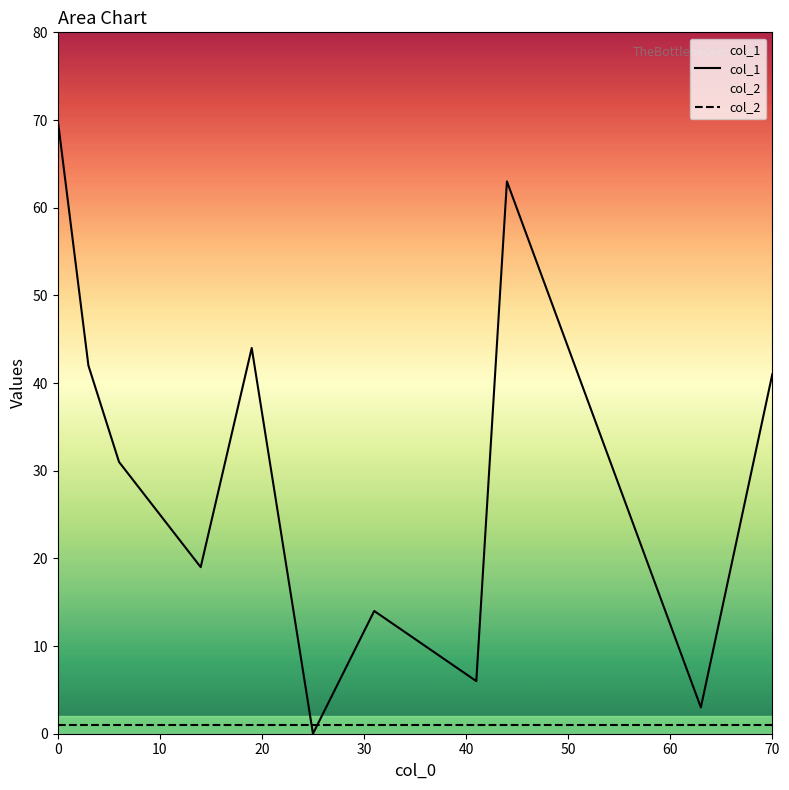

Reading right to left, extract all data points from this chart.

col_1: 41	3	63	25	6	14	0	44	19	31	42	70
col_2: 1	1	1	1	1	1	1	1	1	1	1	1